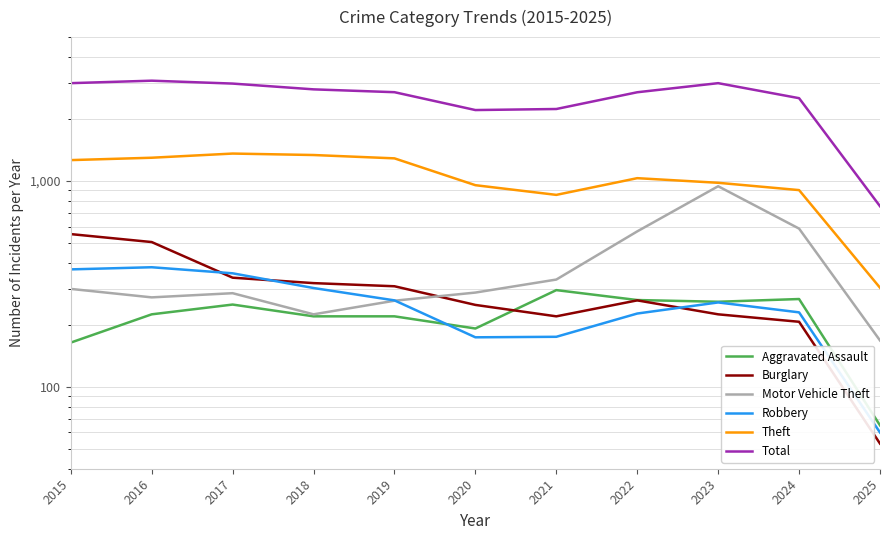

Which series has the widest spread of values?

Total